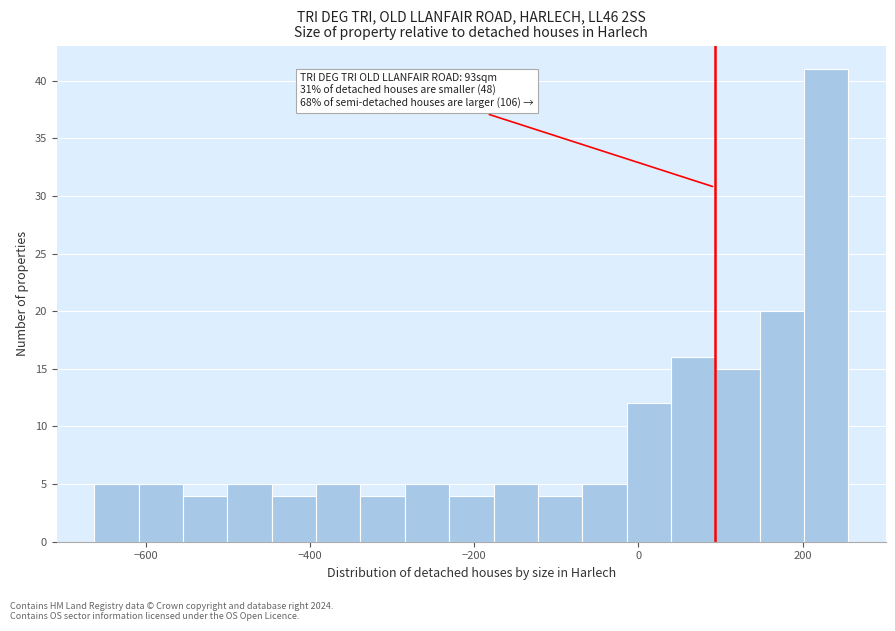

Around what value on the x-axis is the tallest bar? Give the approximate position of its centre, as read against the axis.

220